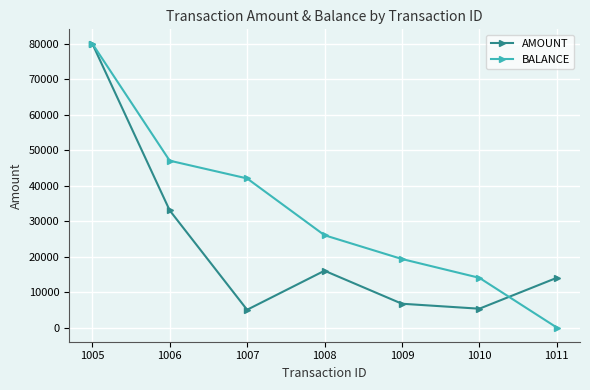

At 1009, list the series in order from largest to smallest.

BALANCE, AMOUNT